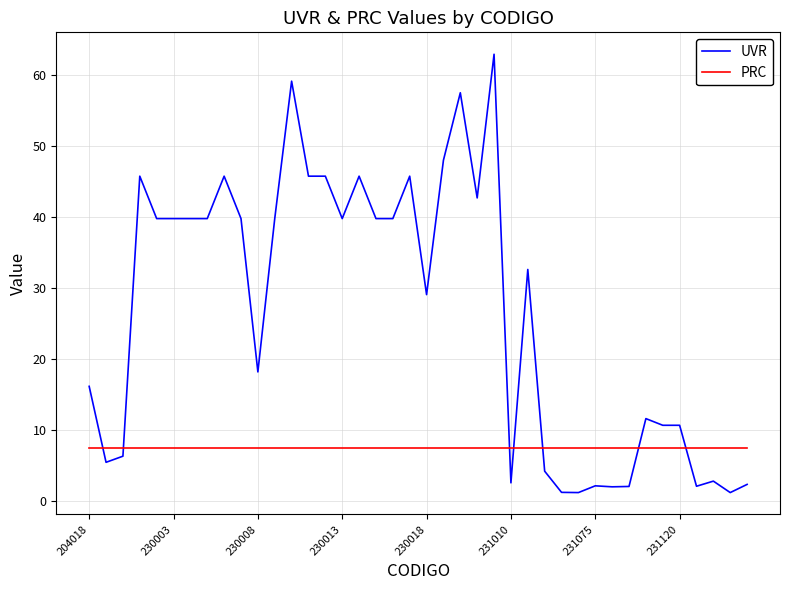

After their last crossing, which series has the higher values: PRC or UVR?

PRC